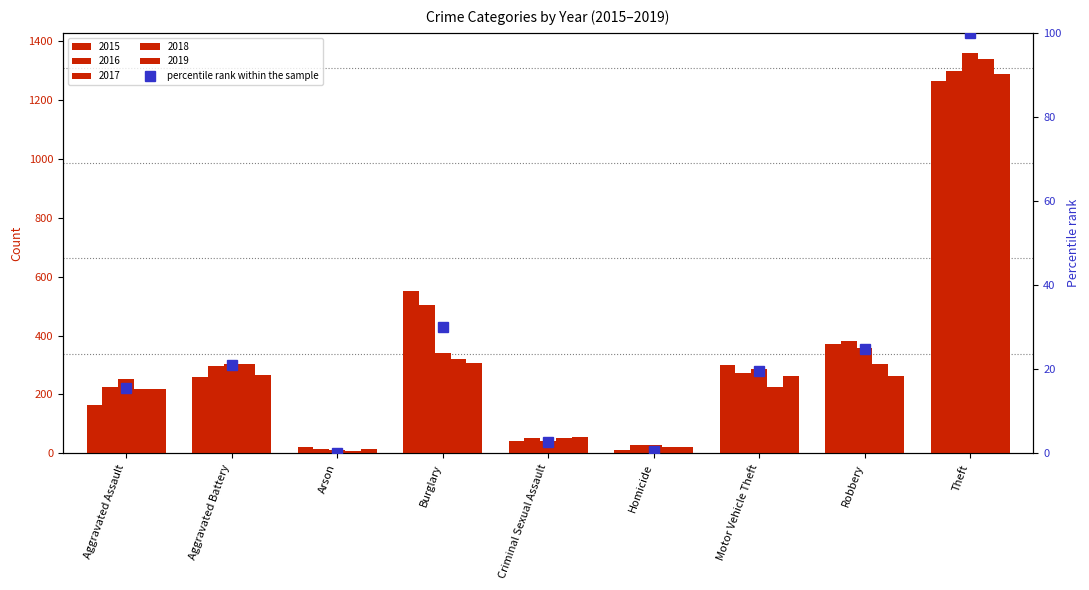

What is the maximum value shown in the chart?

100.0